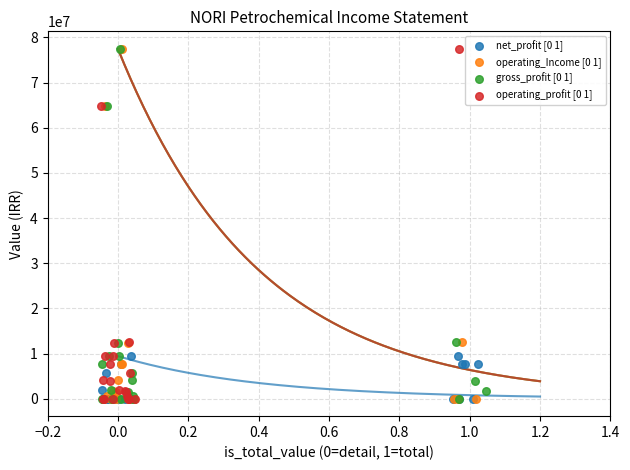

What are all the series names shown in the legend?

net_profit [0 1], operating_Income [0 1], gross_profit [0 1], operating_profit [0 1]